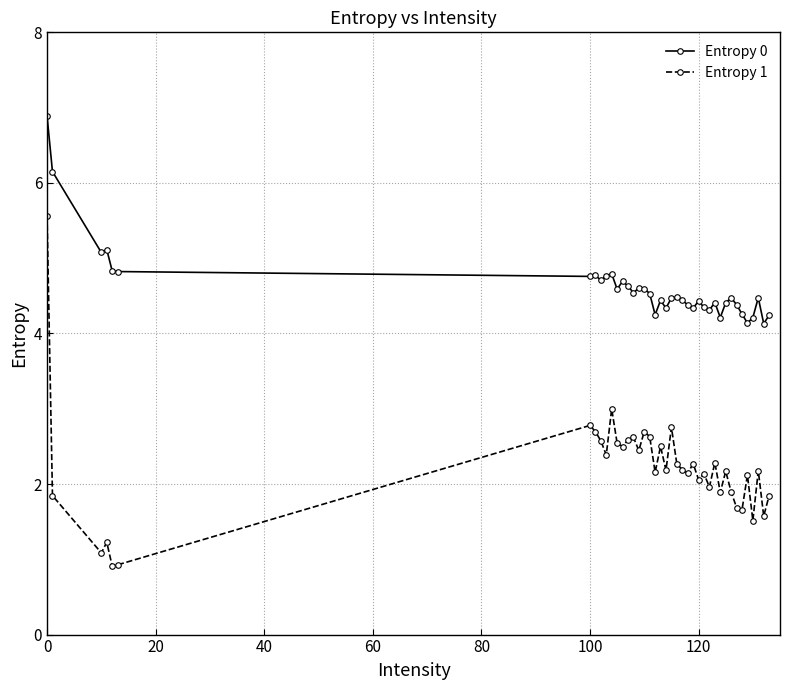

Does the chart have visible grid lines?

Yes